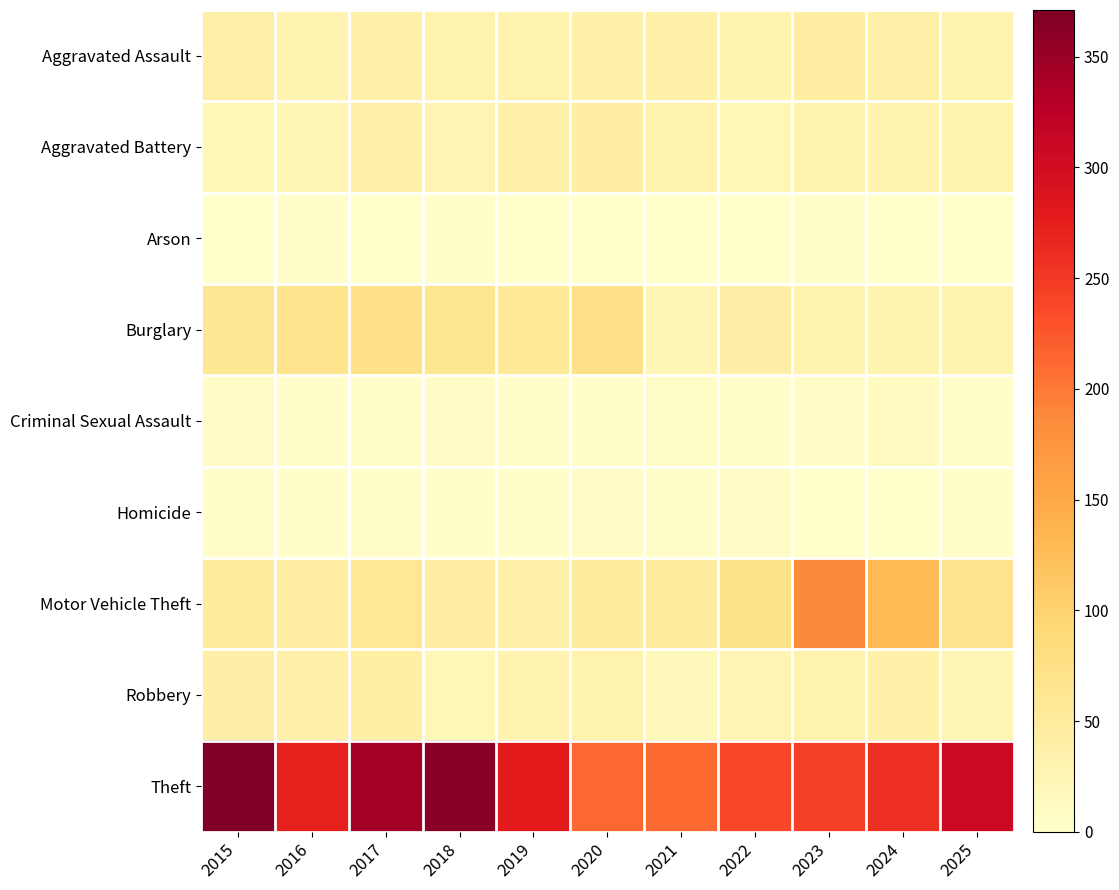

Between 2019 and 2016, which is larger?

2019